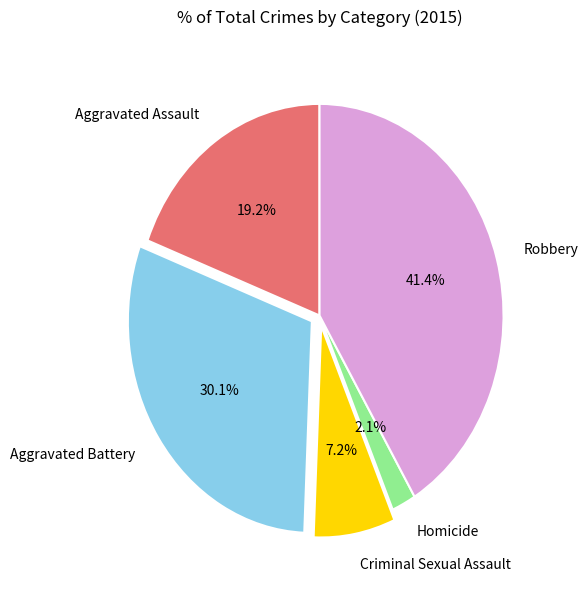

Which category has the biggest portion of the pie?

Robbery